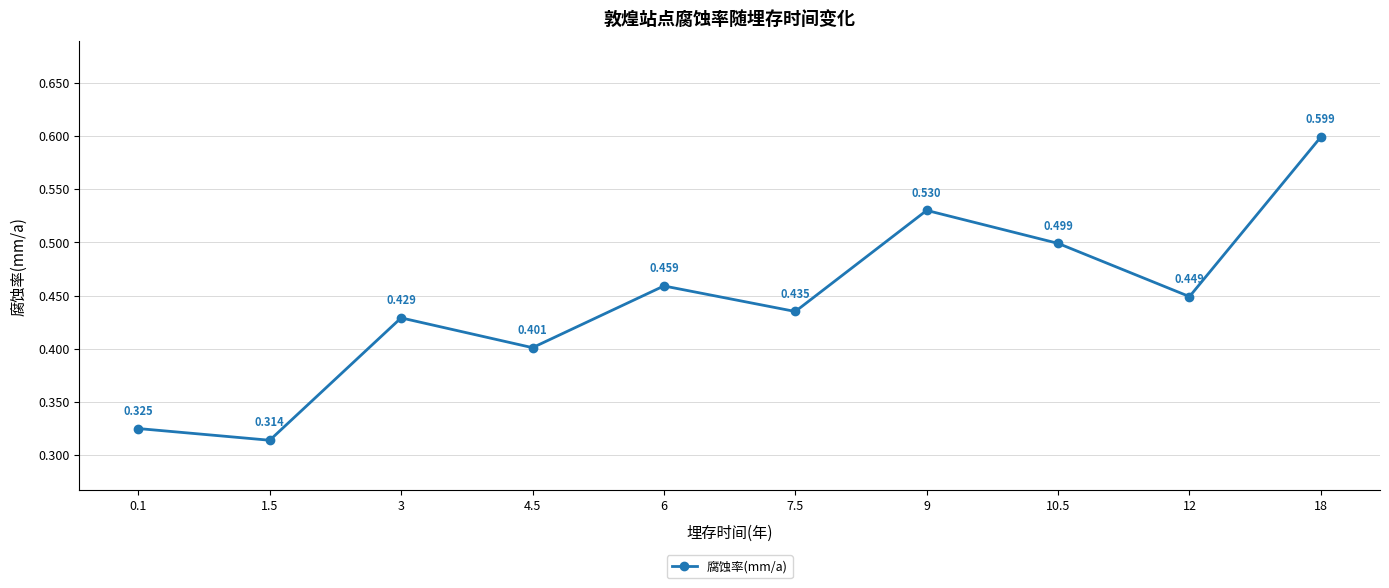

How many categories are shown in the chart?

10